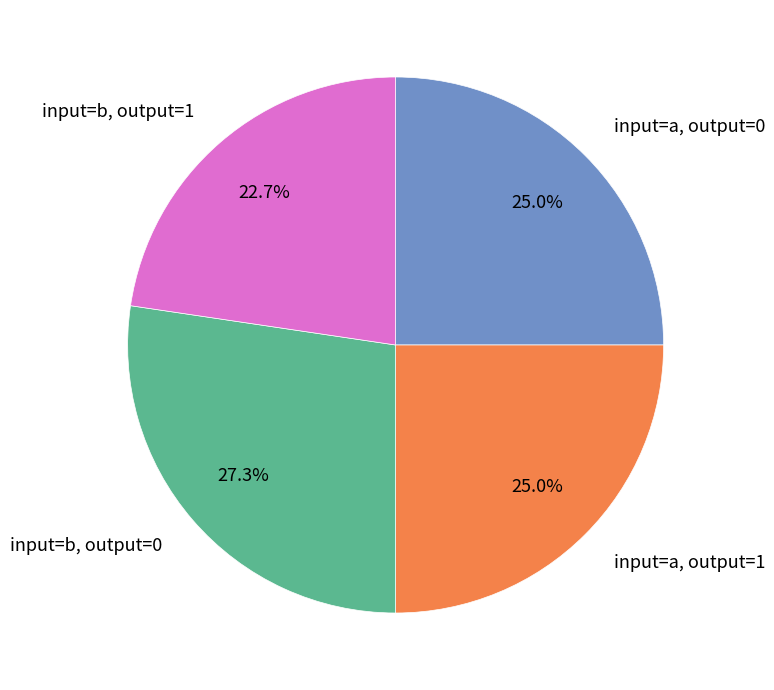

What portion of the pie excludes input=a, output=1?

75.0%